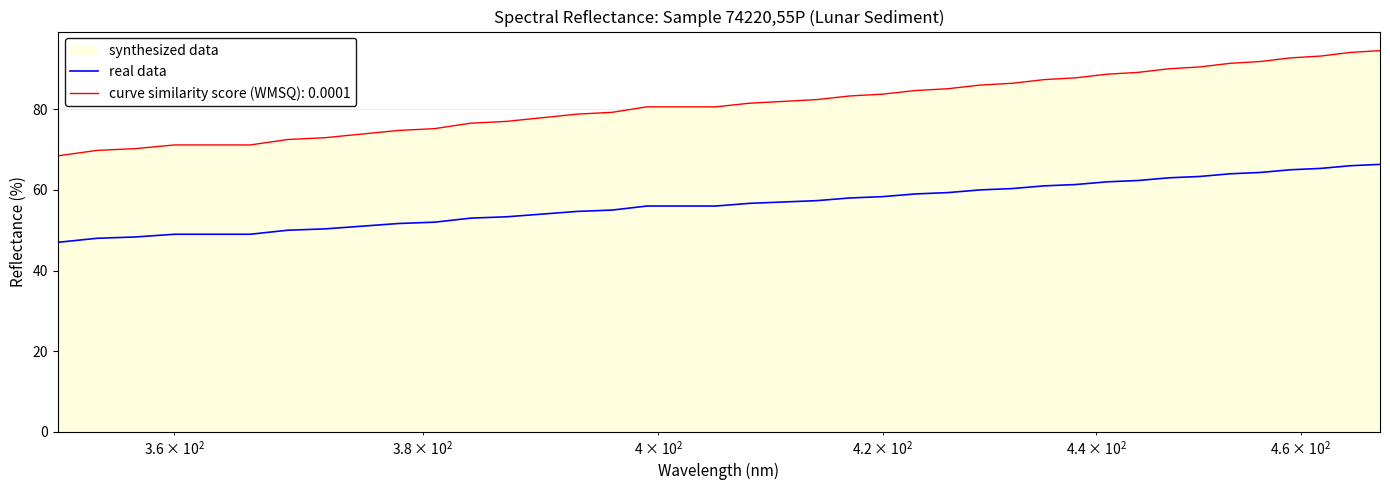

What is the minimum value for curve similarity score (WMSQ): 0.0001?

68.5